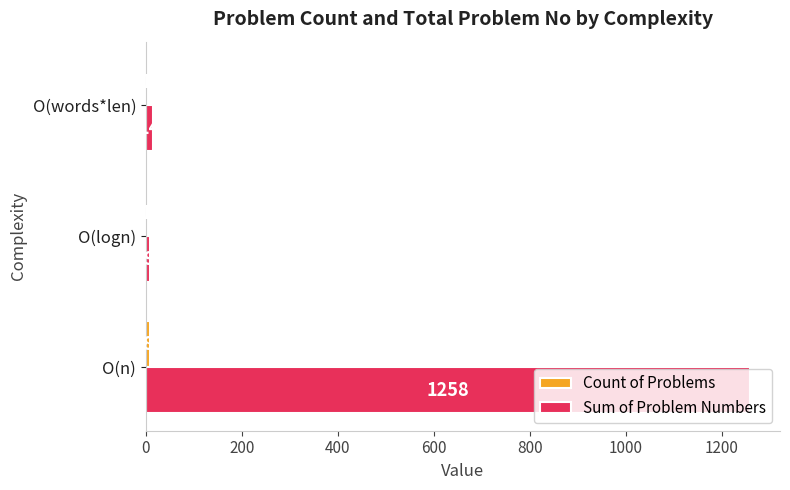

What is the sum of the Sum of Problem Numbers values at O(logn) and O(words*len)?

23